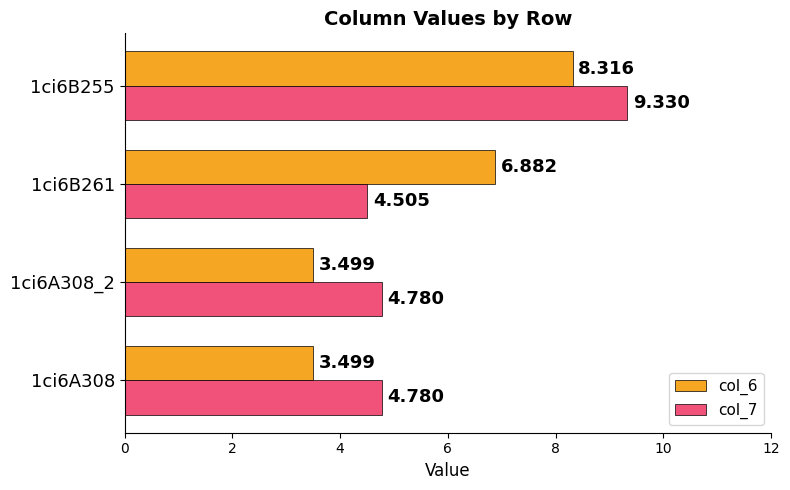

Is the value of col_7 at 1ci6B255 greater than the value of col_6 at 1ci6B255?

Yes